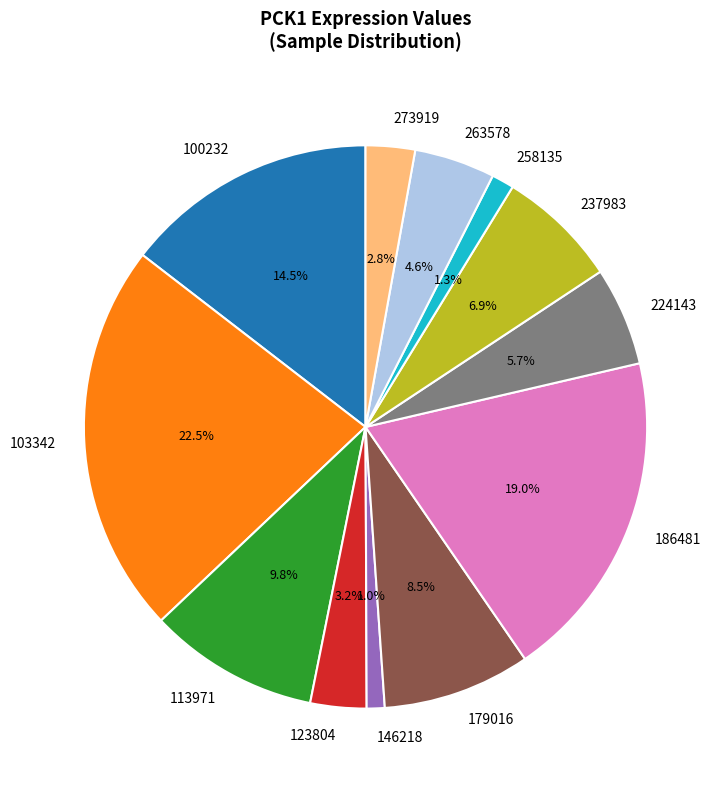

True or false: 103342 accounts for 11% of the total.

False